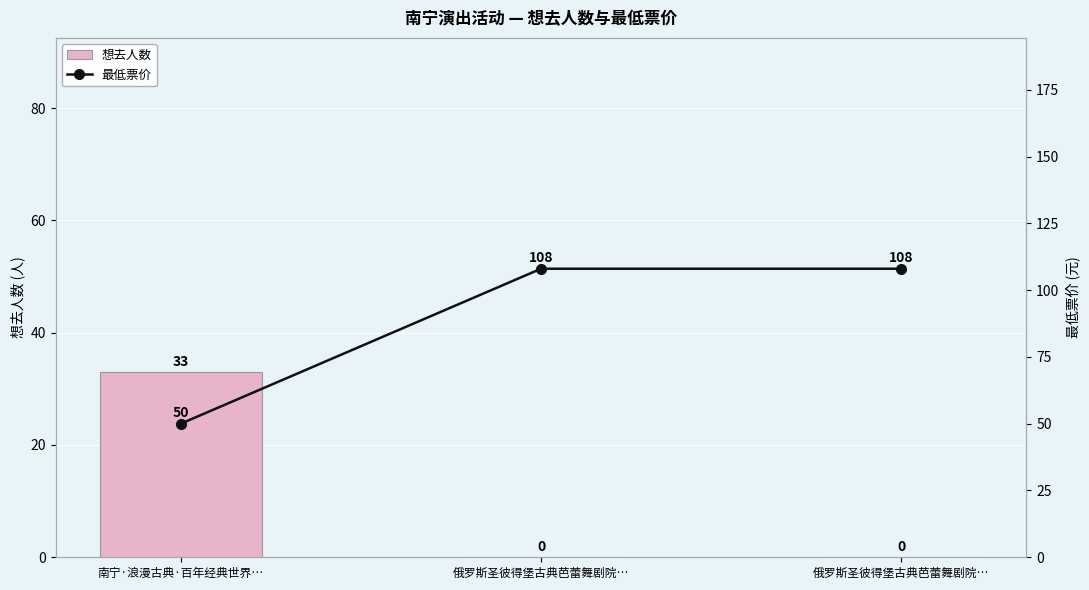

At which label does 最低票价 reach its peak?

俄罗斯圣彼得堡古典芭蕾舞剧院…